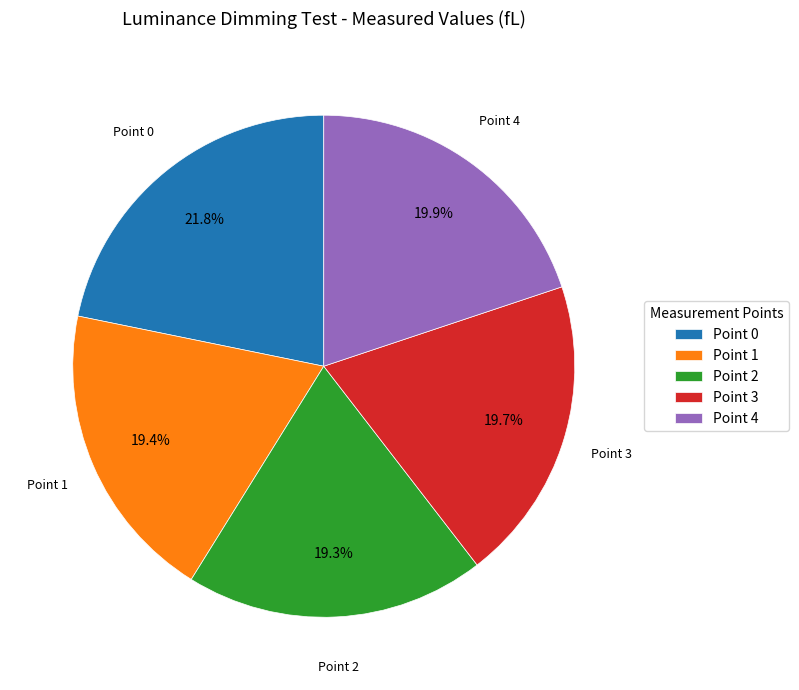

Which slice is the largest?

Point 0